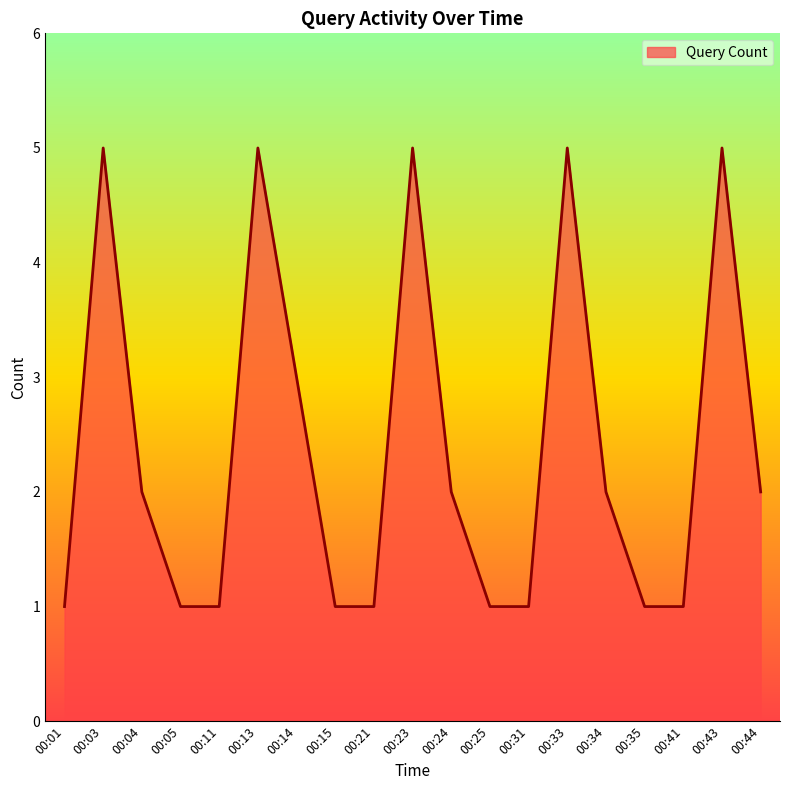

What is the maximum value shown in the chart?

5